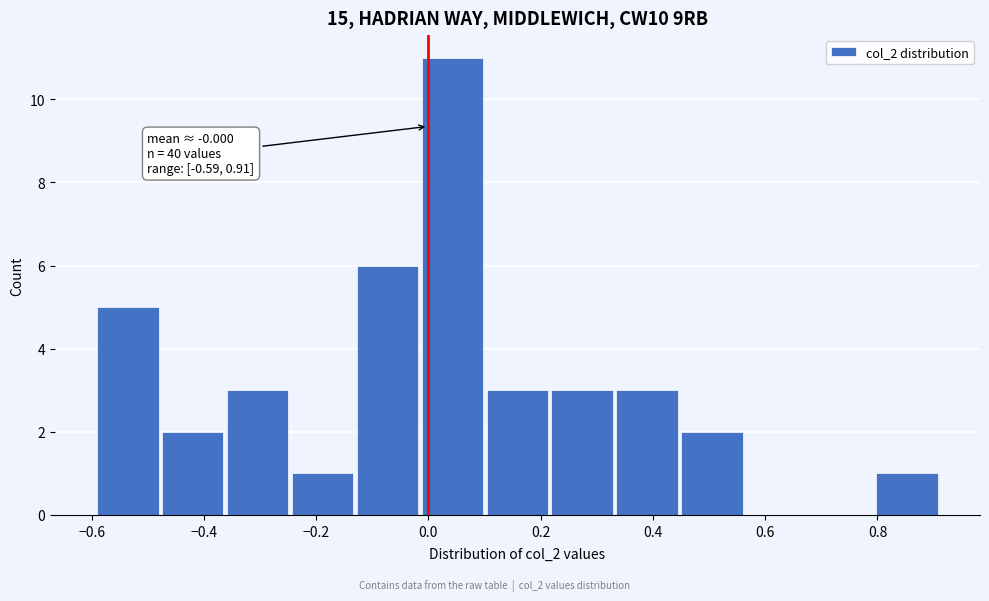

Which range on the x-axis has the tallest bar?

-0.02 to 0.10